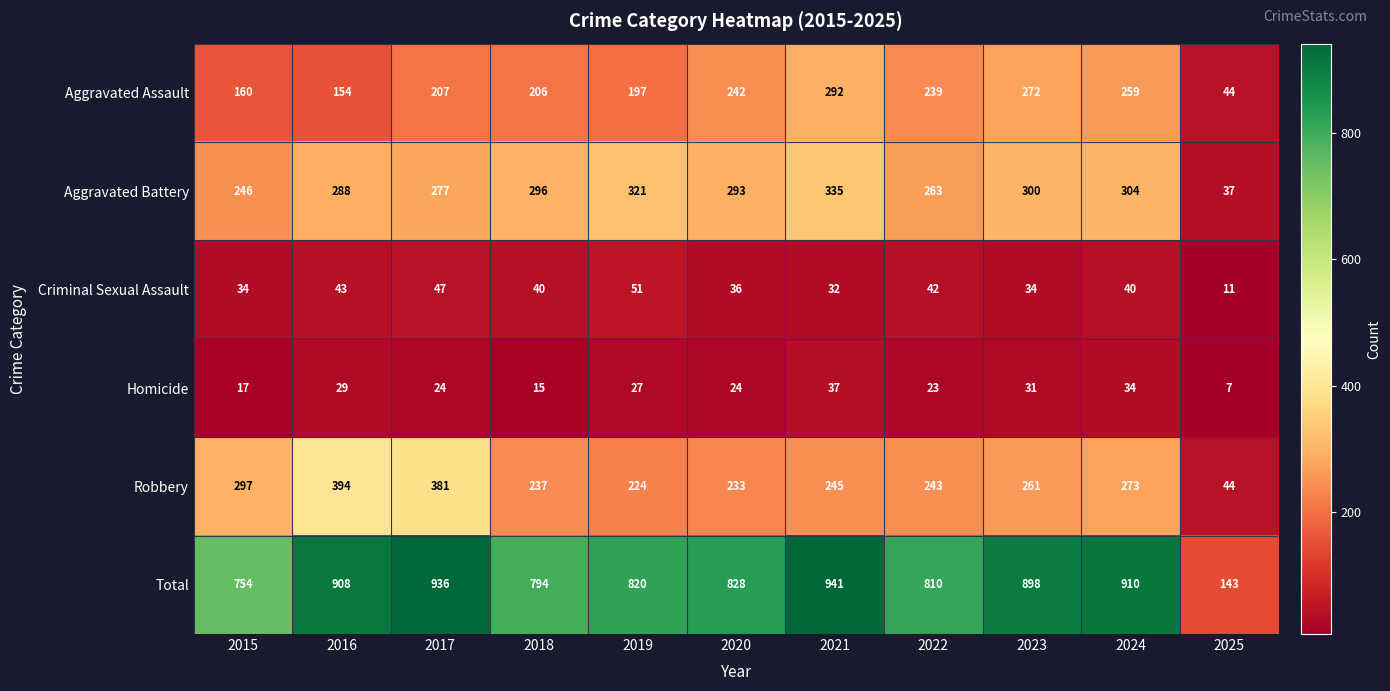

Which label corresponds to the largest value in the chart?

2021